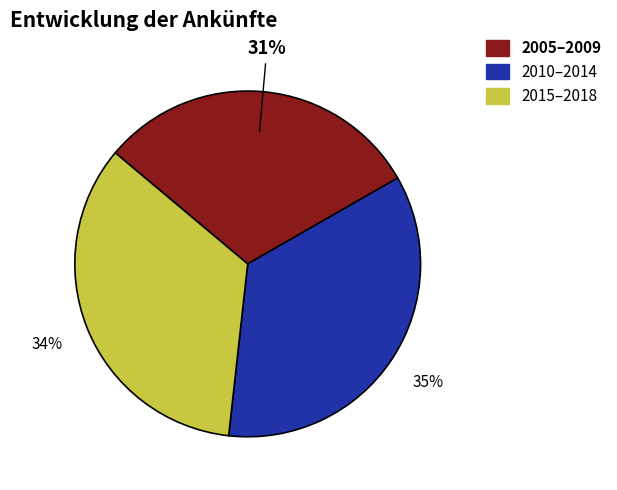

To the nearest percent, what portion does 2015–2018 represent?

34%